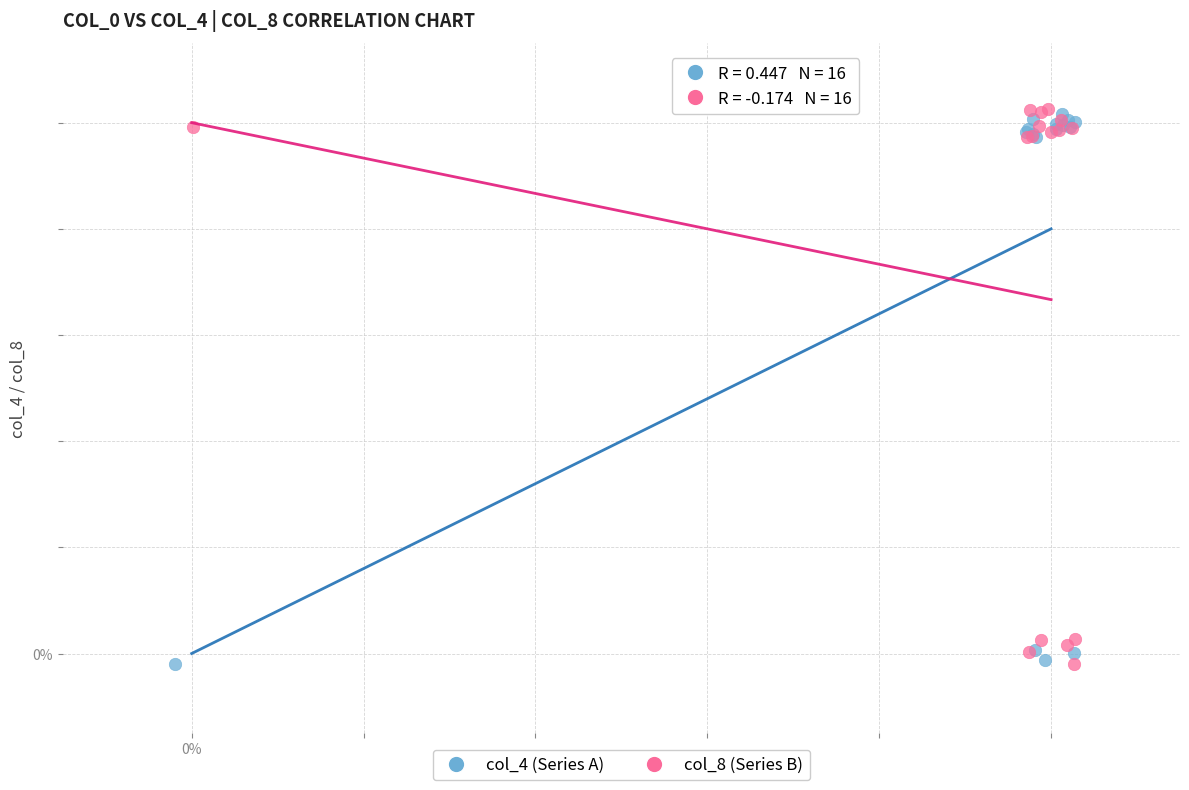

What are all the series names shown in the legend?

col_4 (Series A), col_8 (Series B)